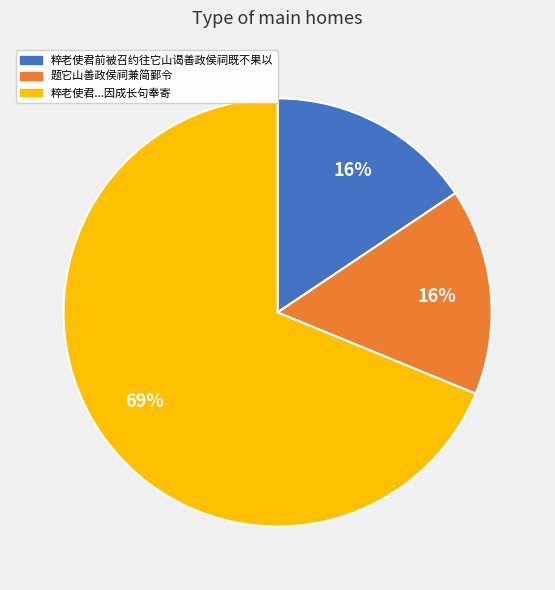

To the nearest percent, what is the average slice percentage?

33%